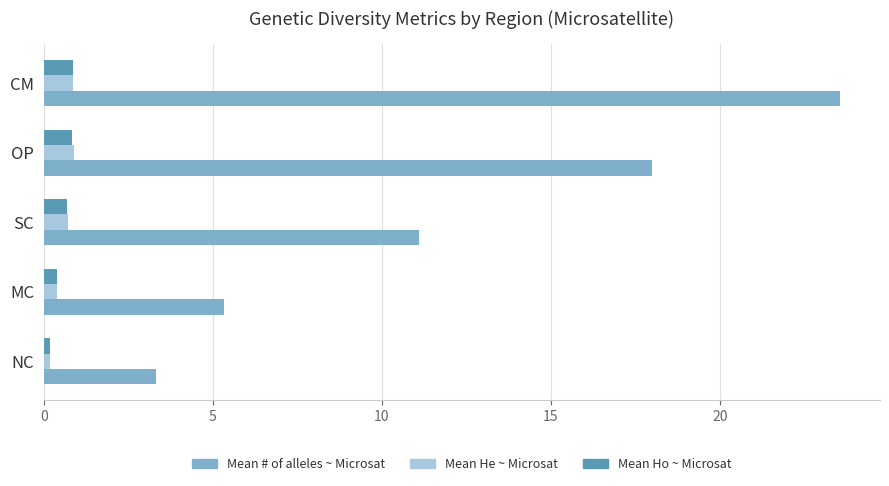

List the labels in order of Mean # of alleles ~ Microsat value, largest first.

CM, OP, SC, MC, NC